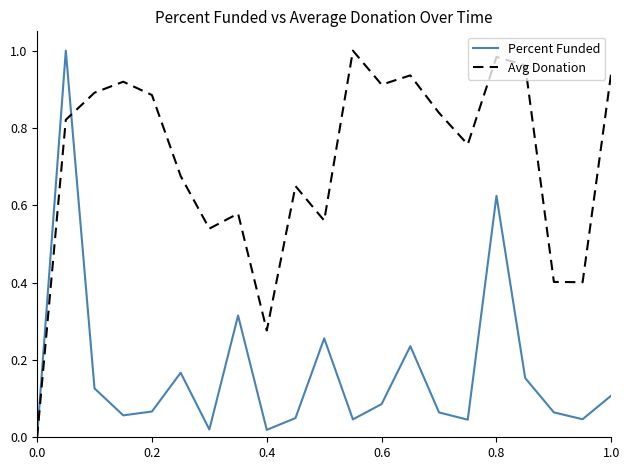

True or false: Percent Funded has more than 0 interior local peaks.

True